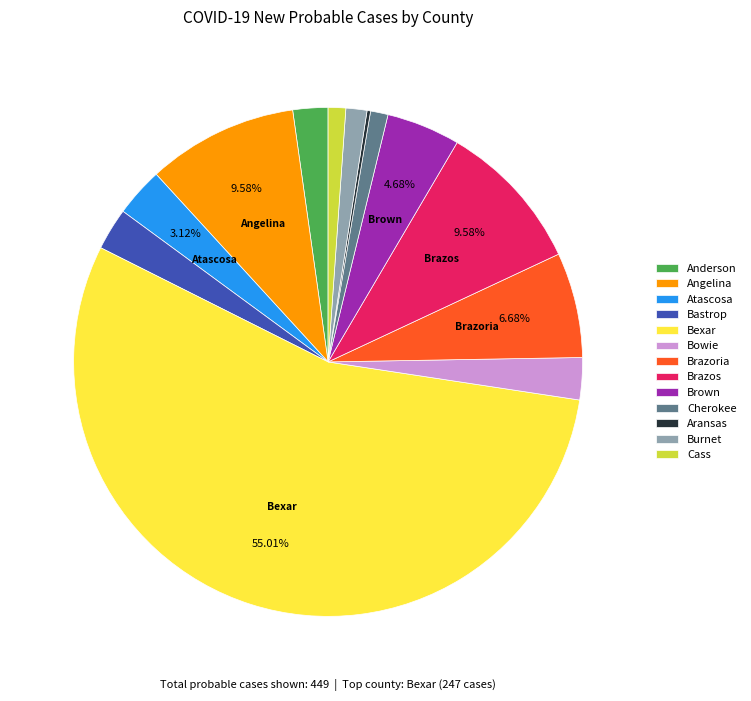

Is there any slice that represents more than half of the pie?

Yes